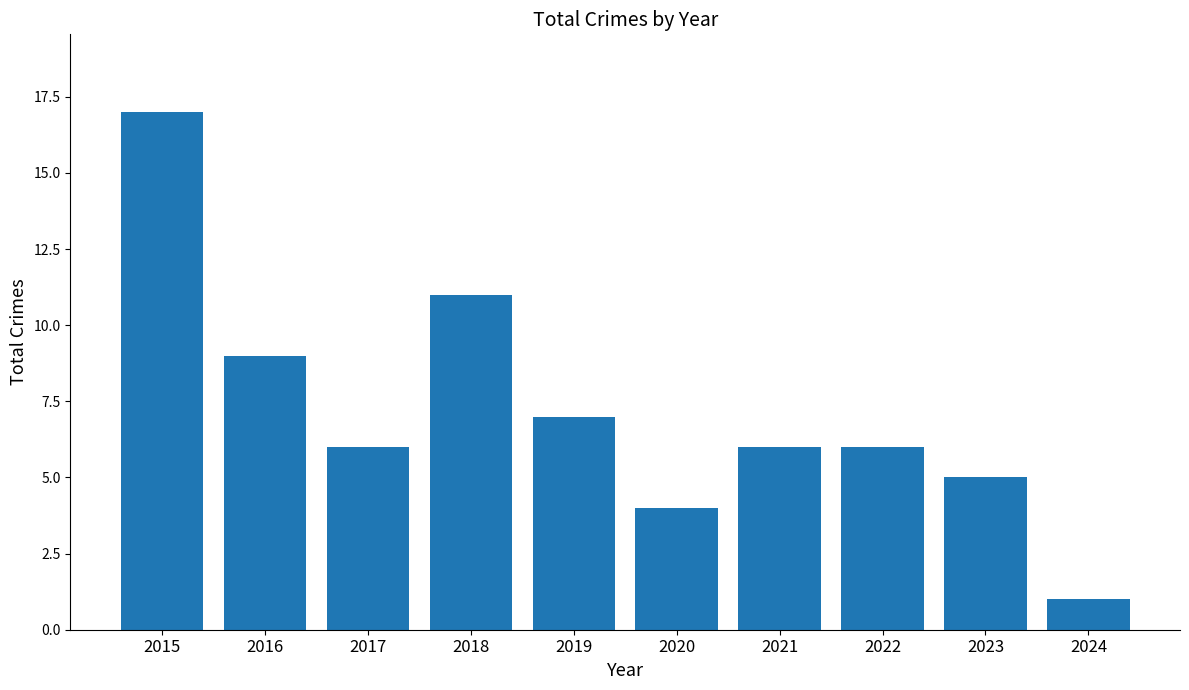

What is the difference between the values at 2019 and 2015?

10